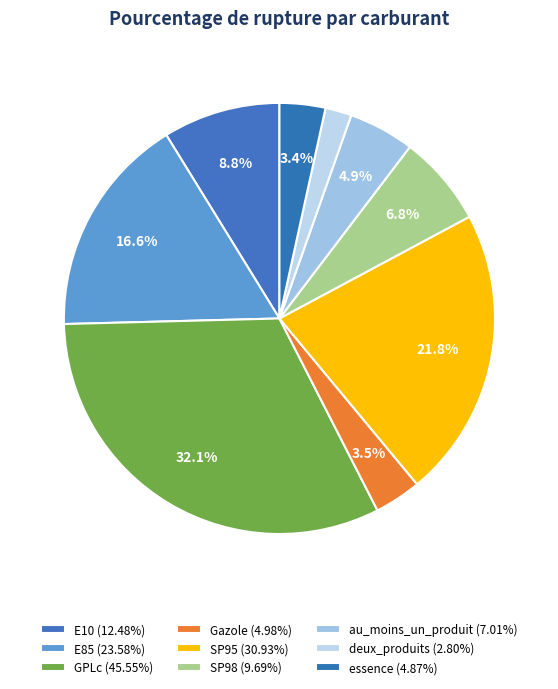

Is there any slice that represents more than half of the pie?

No